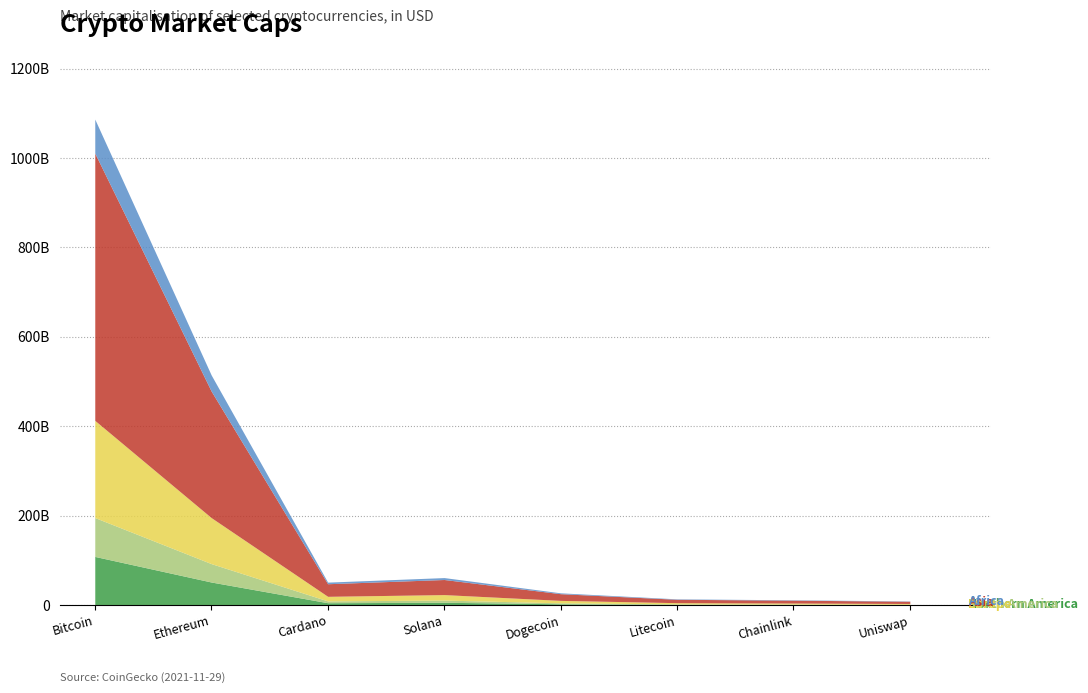

List the series in order of their peak value, lowest first.

Northern America, South America, Africa, Europe, Asia